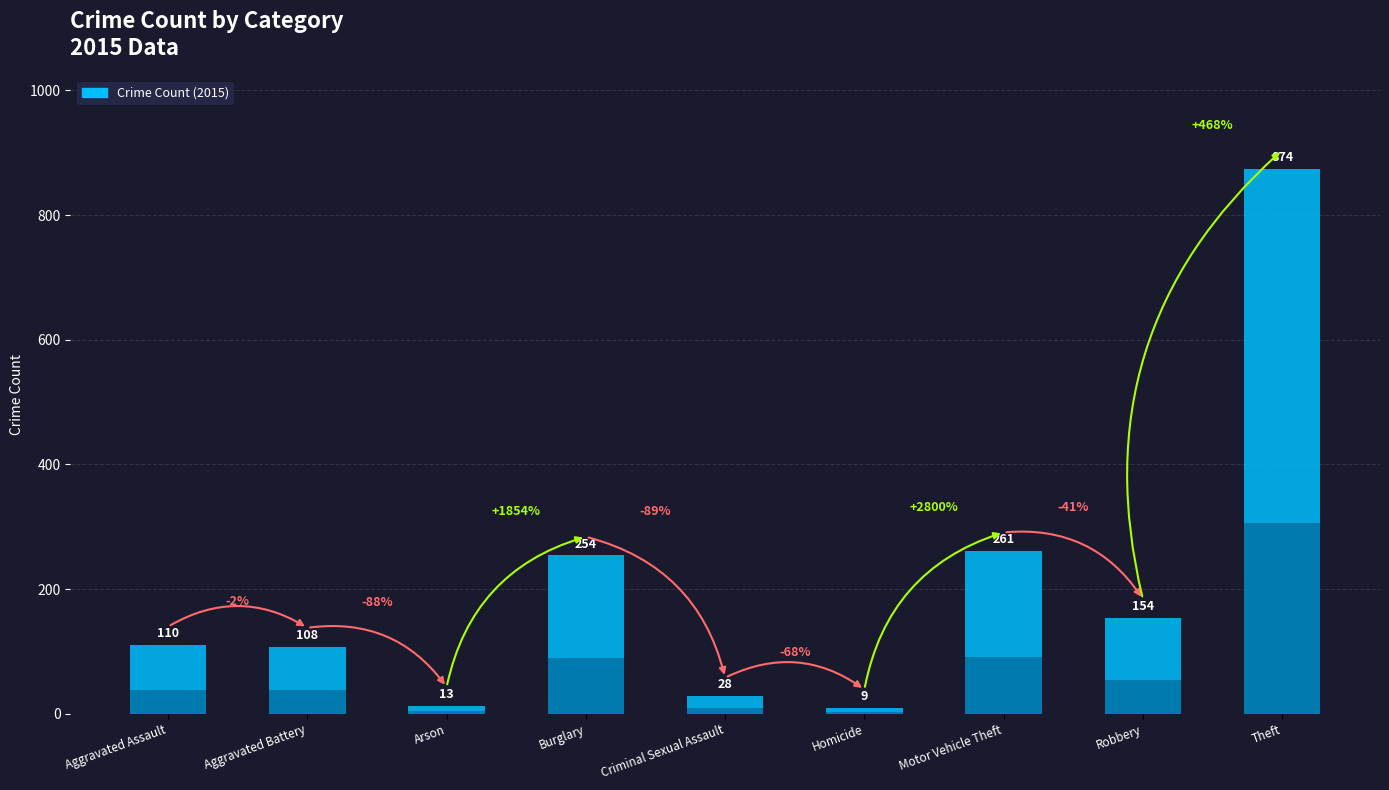

The chart shows a value of 110 at Aggravated Assault. True or false?

True